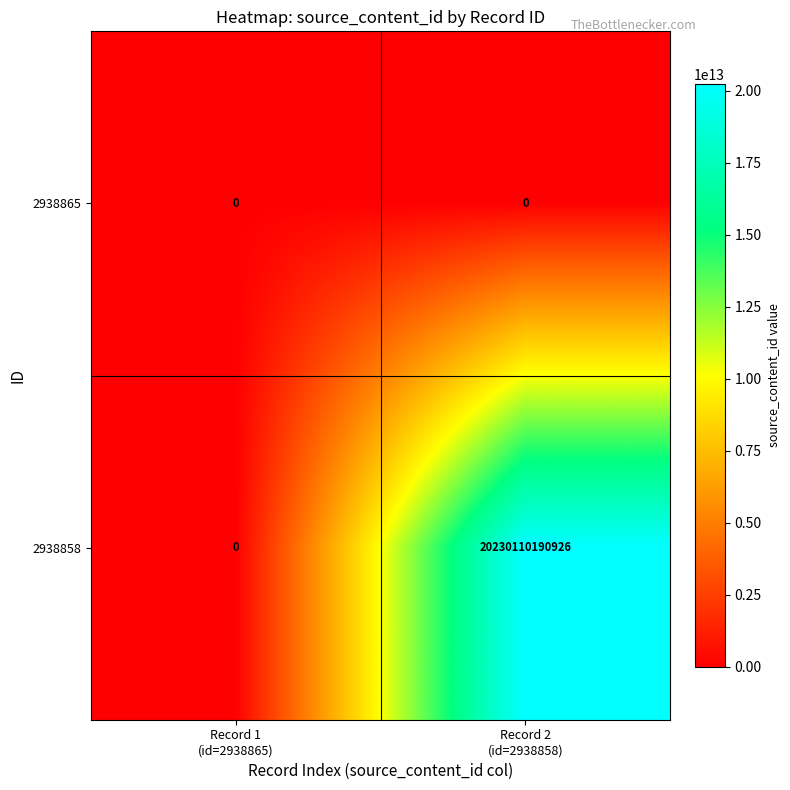

Which series has the largest total across all categories?

2938858